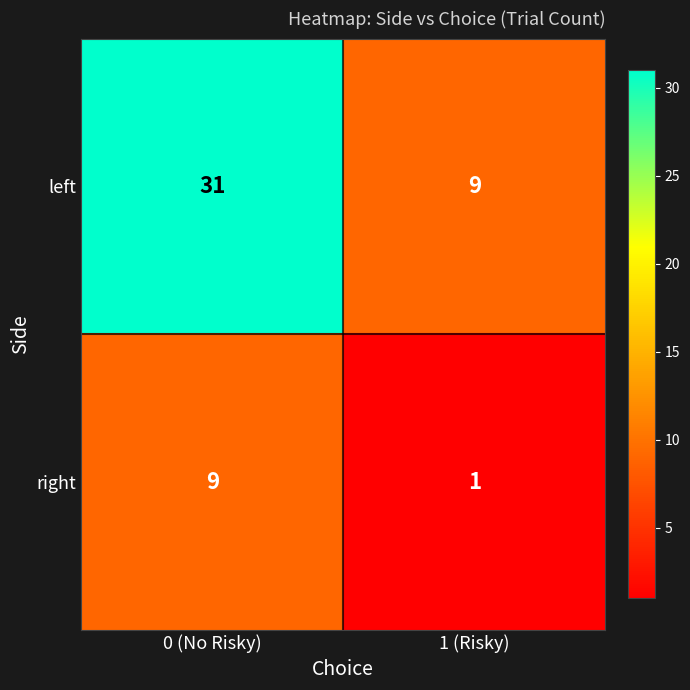

How many categories are shown in the chart?

2